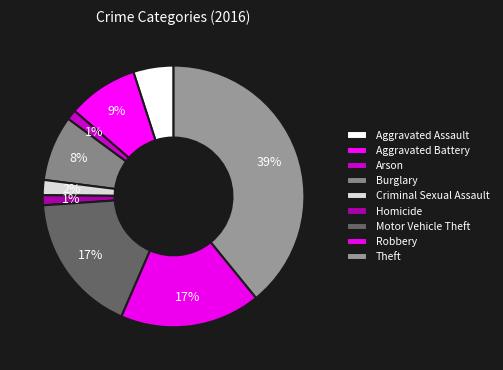

Rank the categories by value from lowest to highest.

Arson, Homicide, Criminal Sexual Assault, Aggravated Assault, Burglary, Aggravated Battery, Motor Vehicle Theft, Robbery, Theft